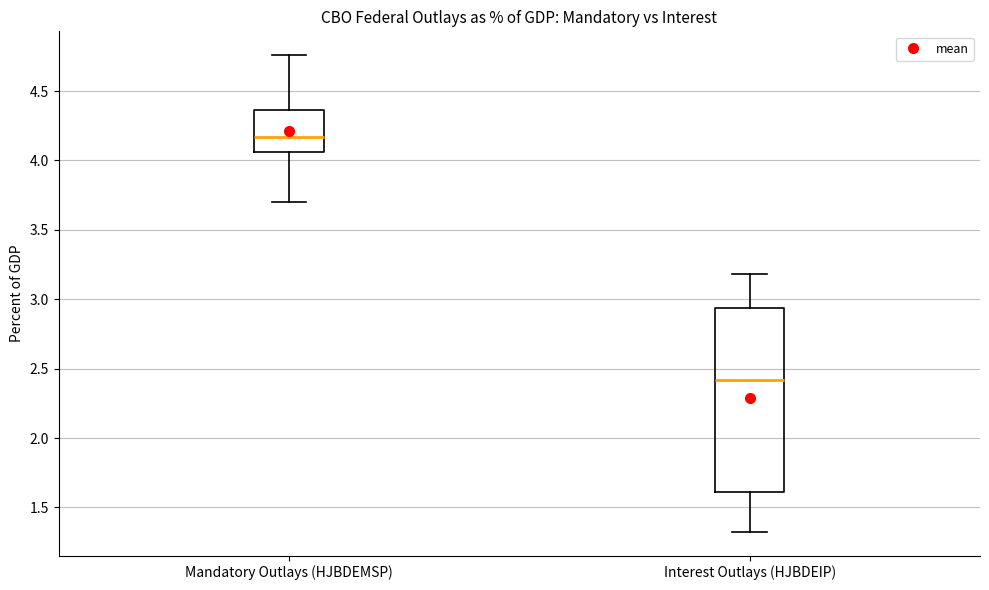

Which box is the tallest, from its lower edge to its upper edge?

Interest Outlays (HJBDEIP)